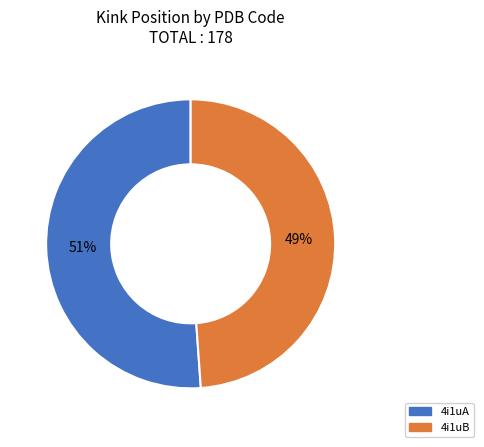

To the nearest percent, what portion does 4i1uA represent?

51%